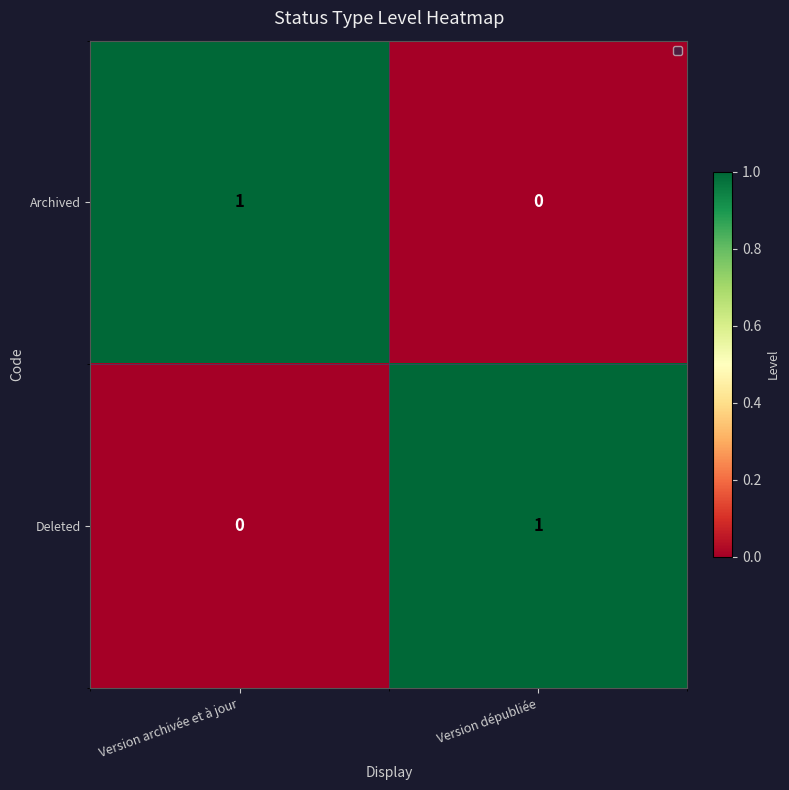

The value of Archived at Version archivée et à jour is 2. True or false?

False